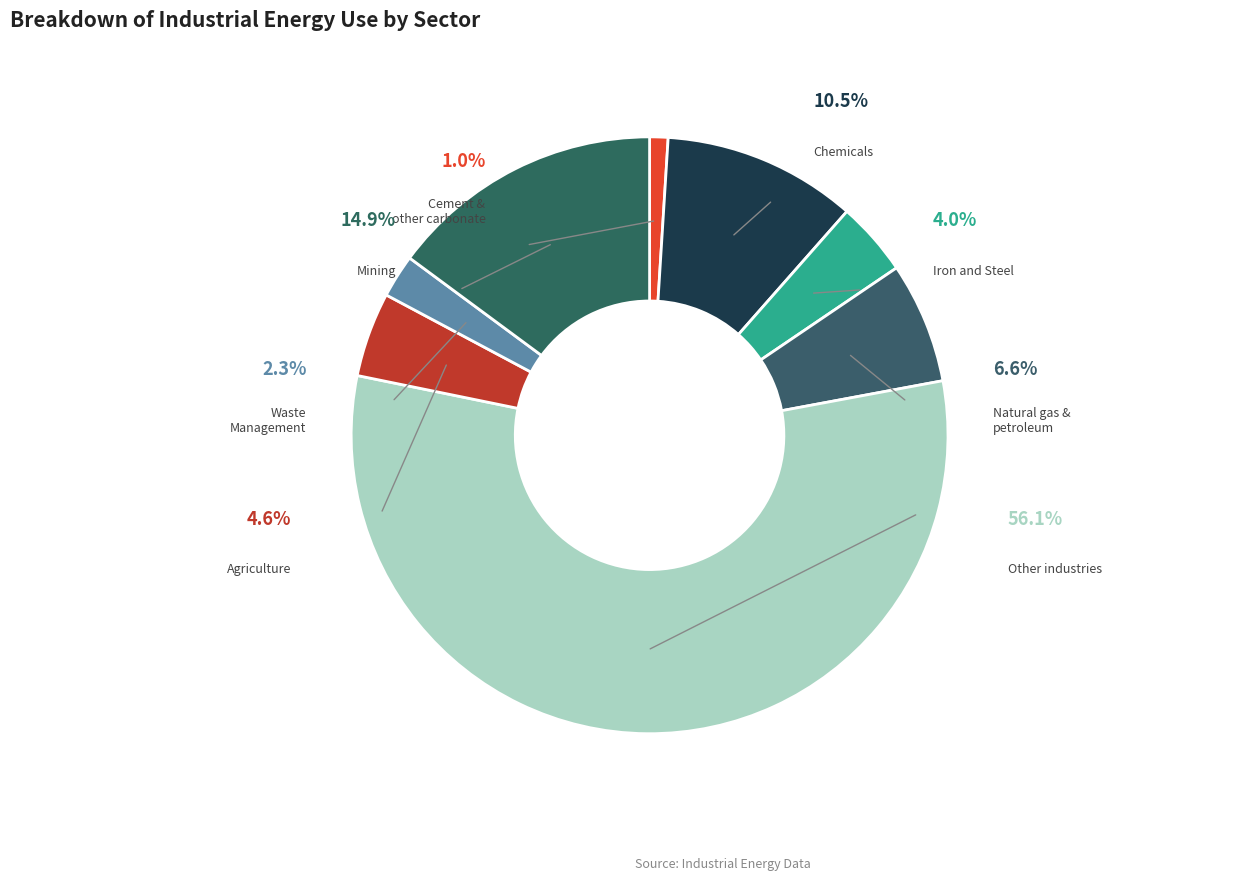

Rank the categories by value from lowest to highest.

Cement and other carbonate use, Waste Management, Iron and Steel, Agriculture, Natural gas and petroleum systems, Chemicals, Mining, Other industries